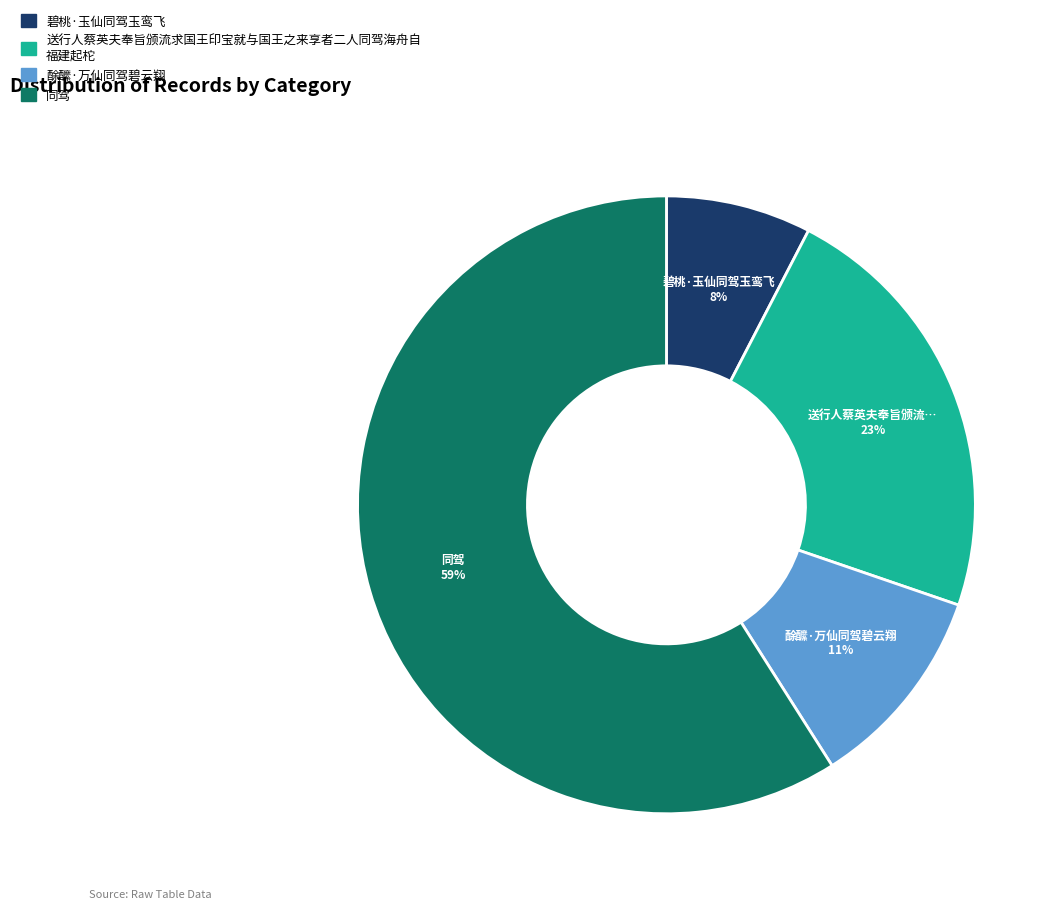

To the nearest percent, what is the average slice percentage?

25%